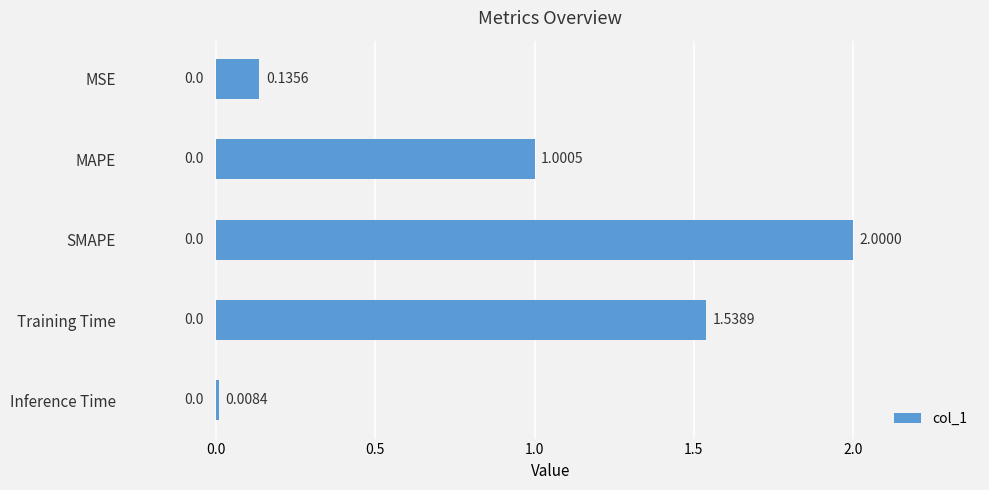

List the labels in order of value, smallest first.

Inference Time, MSE, MAPE, Training Time, SMAPE